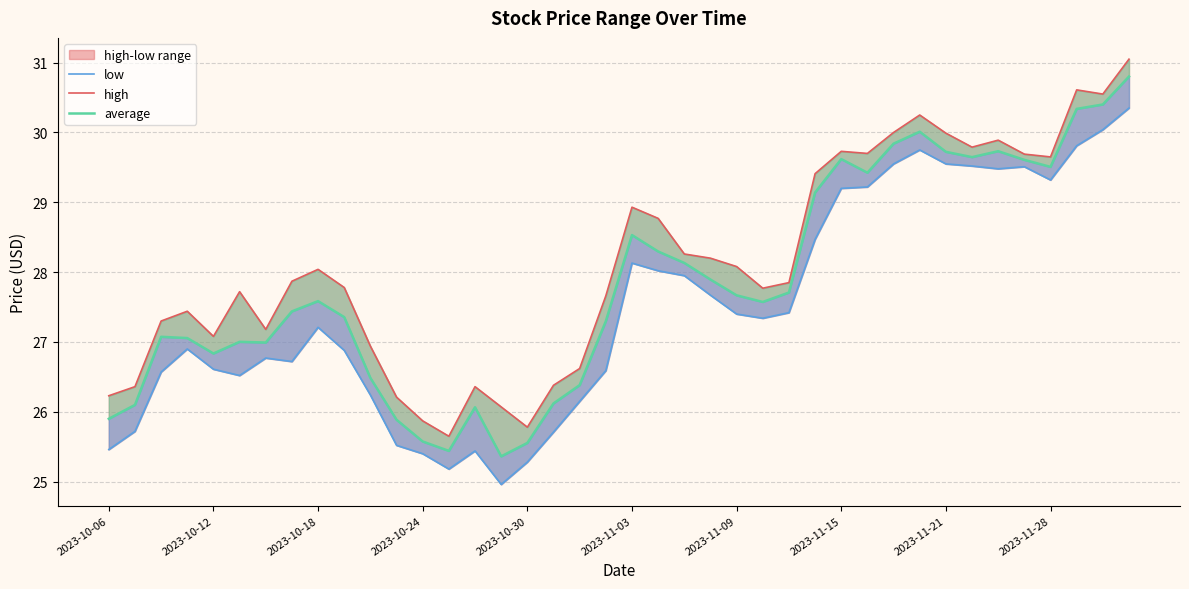

Is the value of low at 32 greater than the value of high at 2023-10-18?

Yes